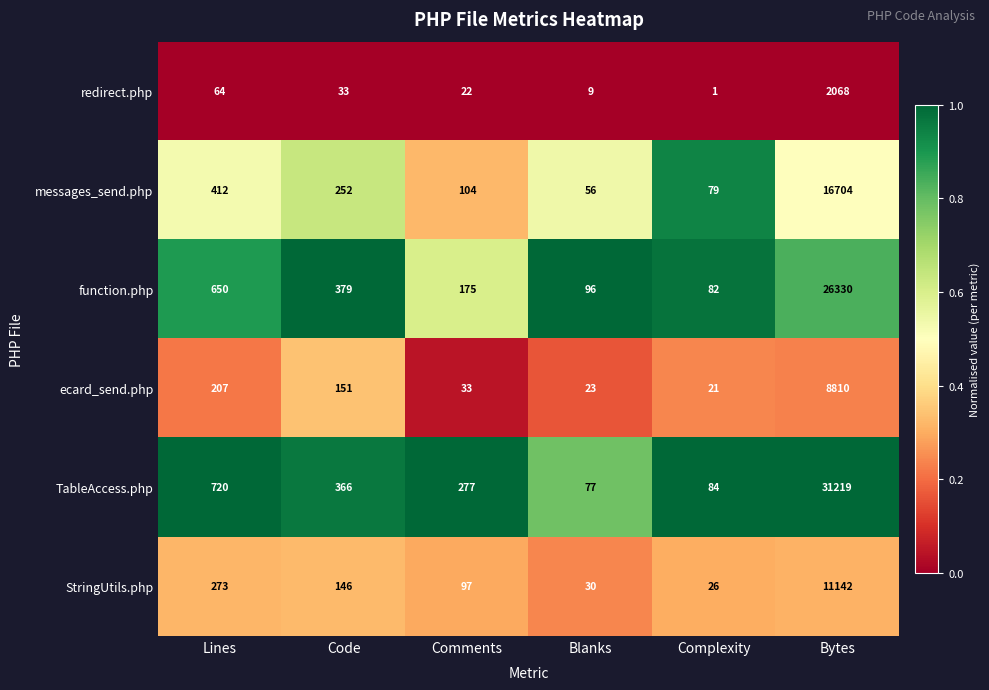

The messages_send.php series shows 412 at Lines. True or false?

True